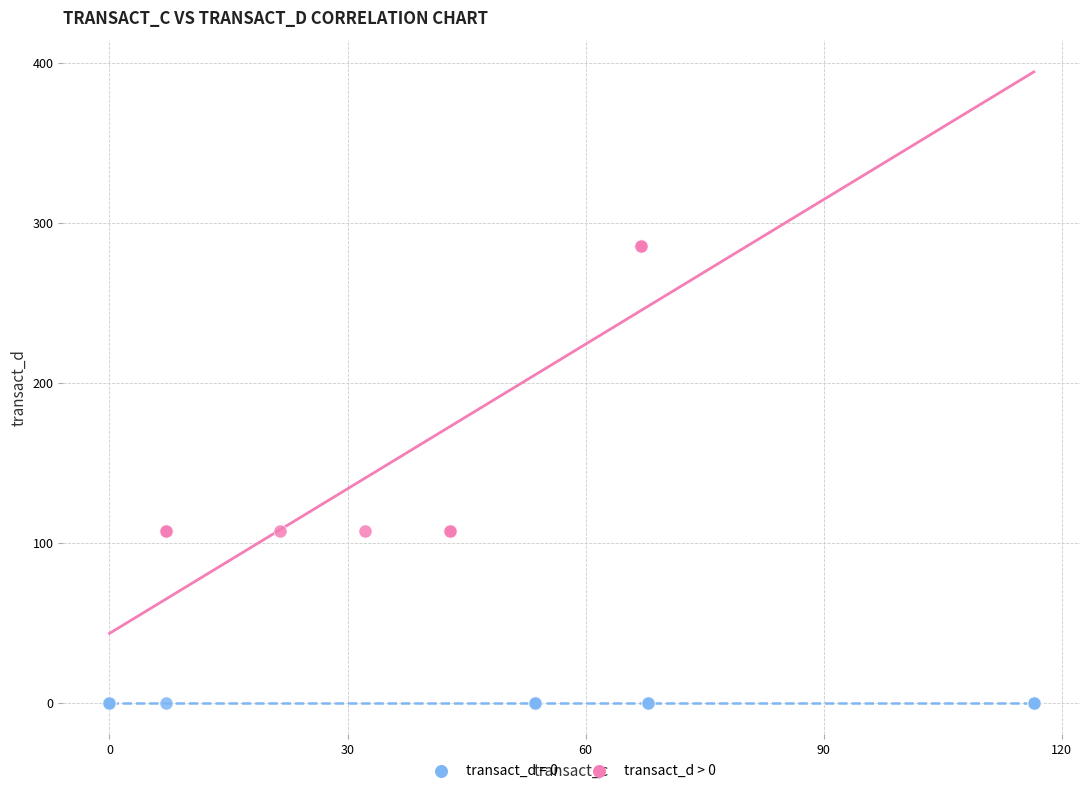

Which series contains the highest Y value?

transact_d > 0